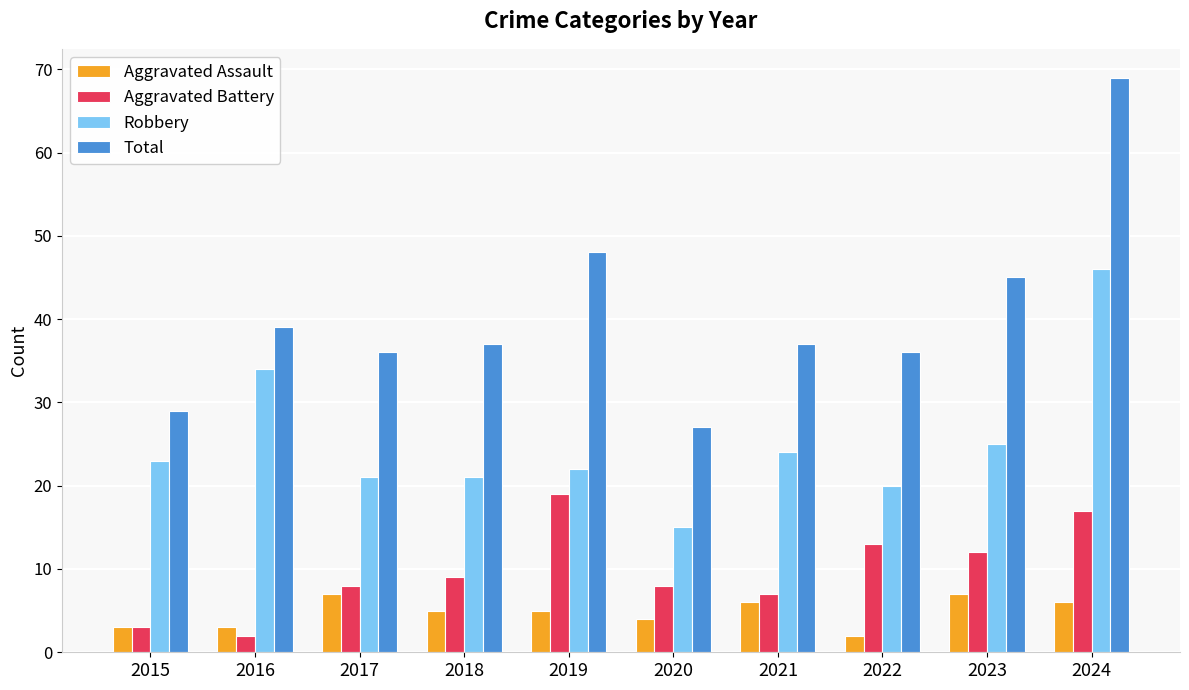

True or false: Total has a value of 29 at 2015.

True